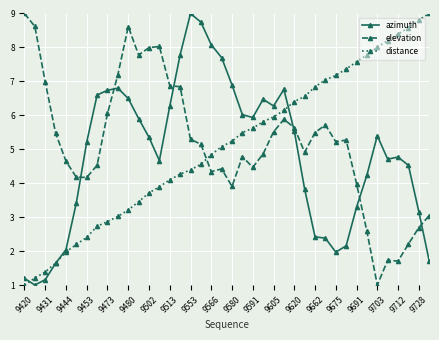

True or false: elevation has more than 0 interior local peaks.

True